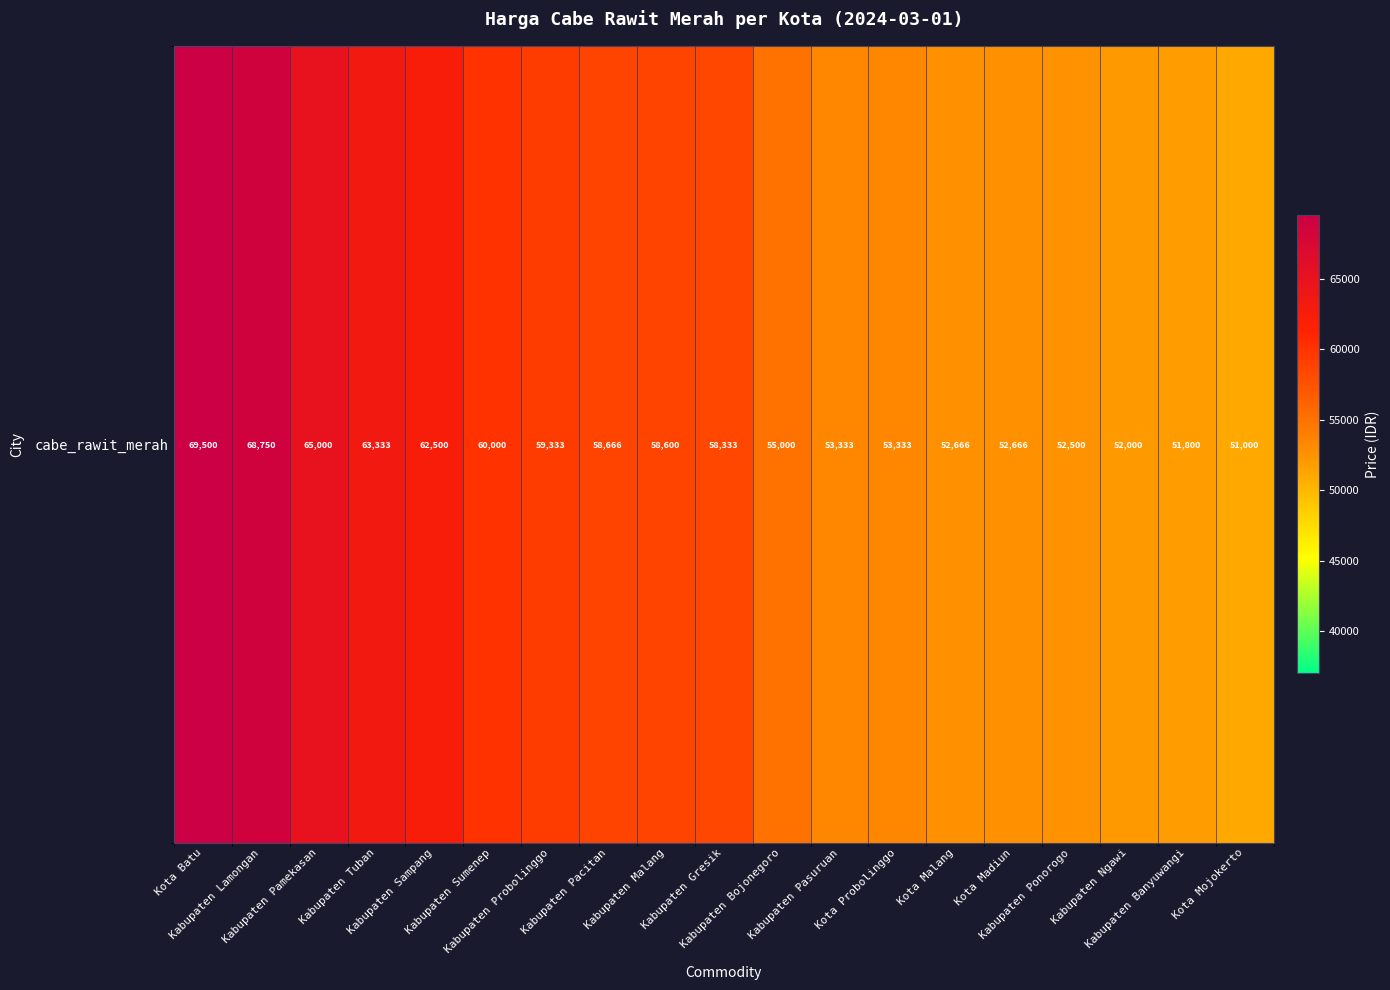

What is the smallest value displayed?

51000